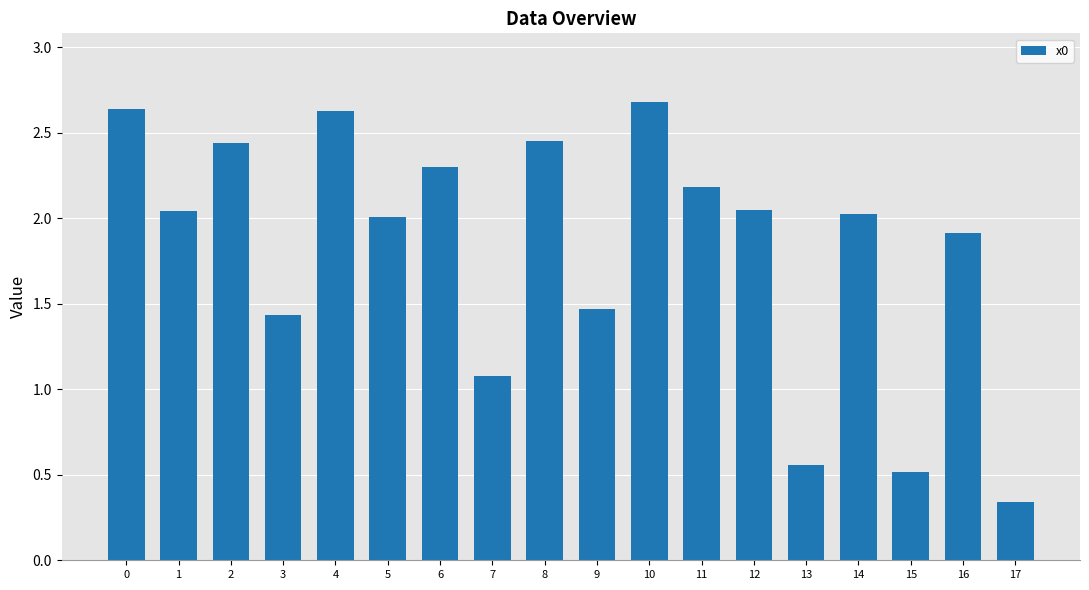

What is the average value?

1.8